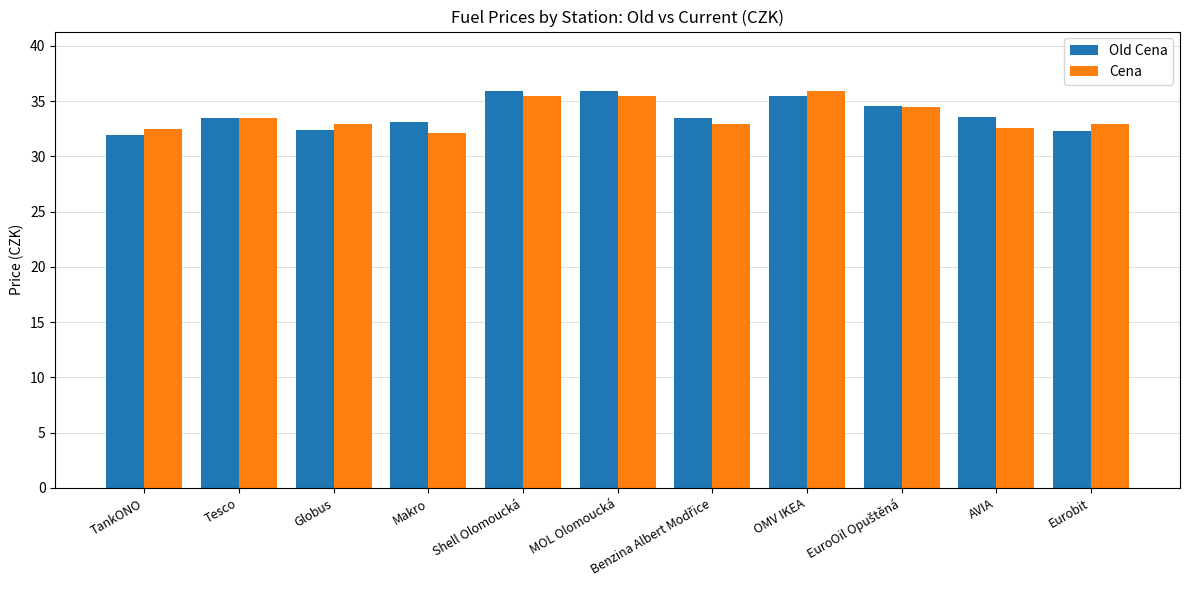

What is the maximum value shown in the chart?

35.9